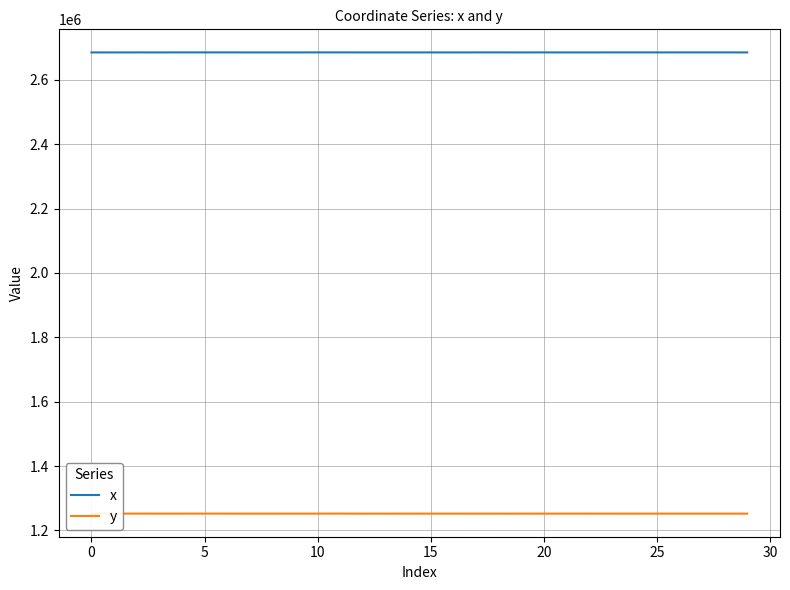

Reading right to left, transcribe all the data shown in this chart.

x: 2685247.1	2685276.4	2685285.7	2685301.3	2685300.5	2685284.6	2685274.3	2685247.1	2685240.8	2685276.4	2685247.4	2685276.9	2685271.7	2685220.2	2685265.7	2685249.2	2685250.2	2685250.4	2685286.4	2685311.4	2685217.1	2685219.2	2685219.1	2685307.9	2685301.7	2685305.6	2685228.3	2685272.2	2685181.1	2685216.8
y: 1252107.8	1252031.8	1252051.9	1252032.6	1252044.5	1252071.9	1252091.7	1252107.8	1252137.2	1252051.7	1252102.0	1252017.9	1252017.8	1252047.6	1252051.5	1252069.0	1252051.2	1252044.7	1252196.3	1252102.3	1252111.6	1252067.4	1252074.1	1252116.9	1252154.5	1252135.3	1252137.3	1252211.0	1252193.5	1252249.7